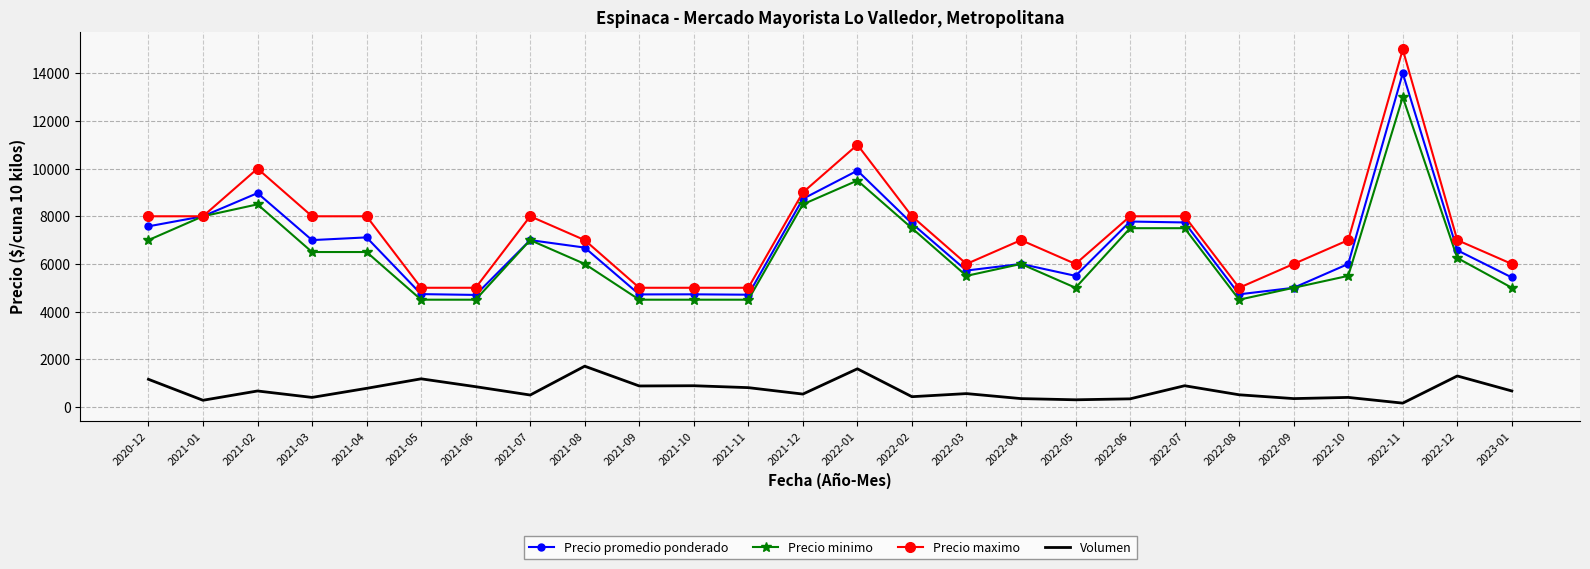

Is the value of Precio promedio ponderado at 2022-01 greater than the value of Volumen at 2022-11?

Yes